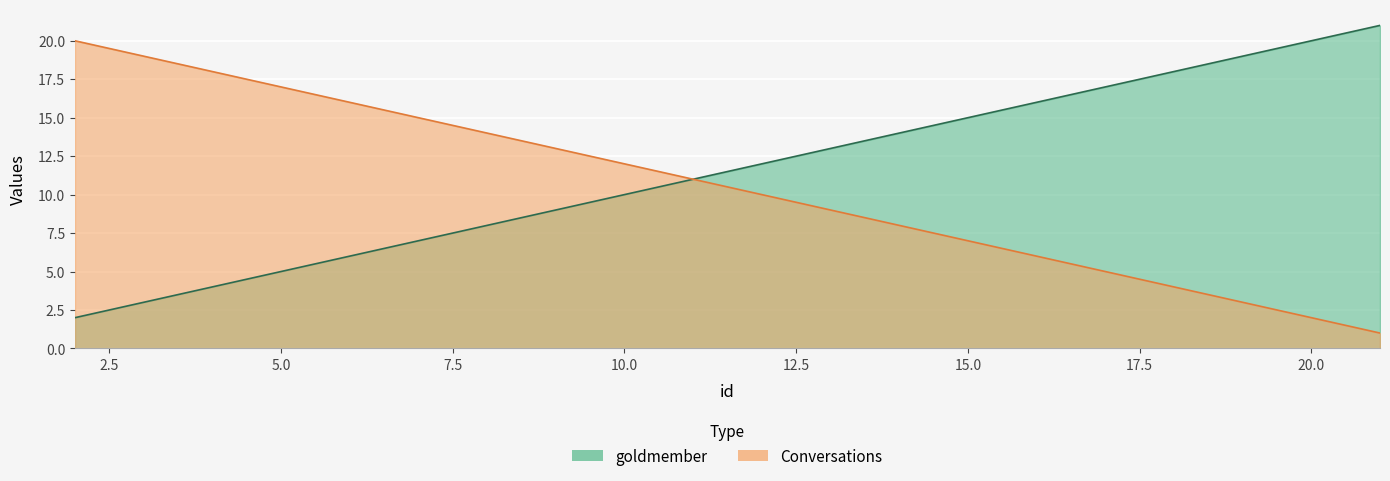

Which series changed the most between 18 and 19?

goldmember